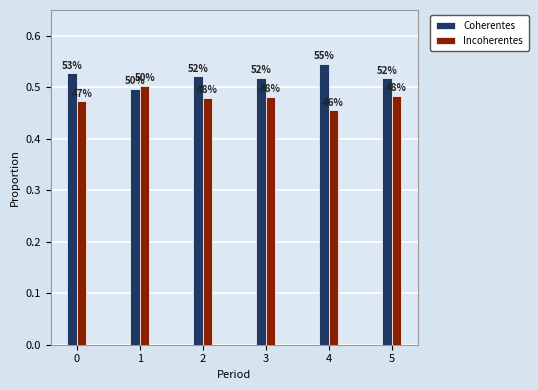

What is the minimum value for Coherentes?

0.5